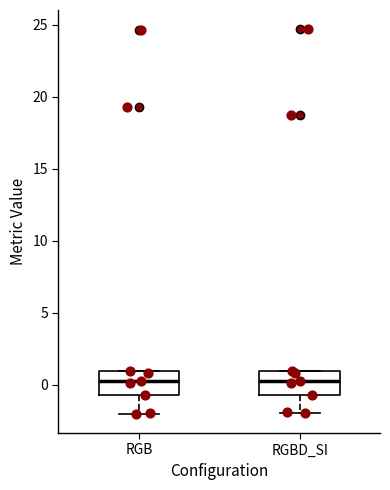

Where is the upper edge of the box for RGB on the y-axis? The values are not printed on the chart, so give them approximately, as read against the axis.

1.0